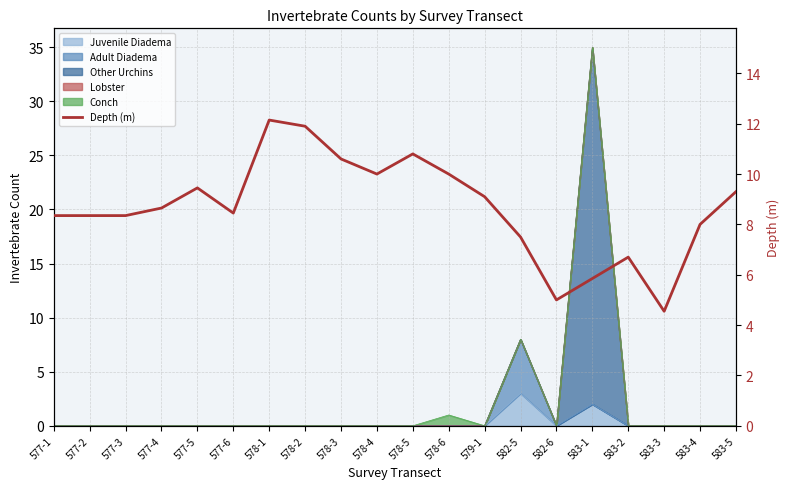

Reading left to right, extract all data points from this chart.

8.3	8.3	8.3	8.7	9.4	8.4	12.1	11.9	10.6	10.0	10.8	10.0	9.1	7.5	5.0	5.8	6.7	4.5	8.0	9.3